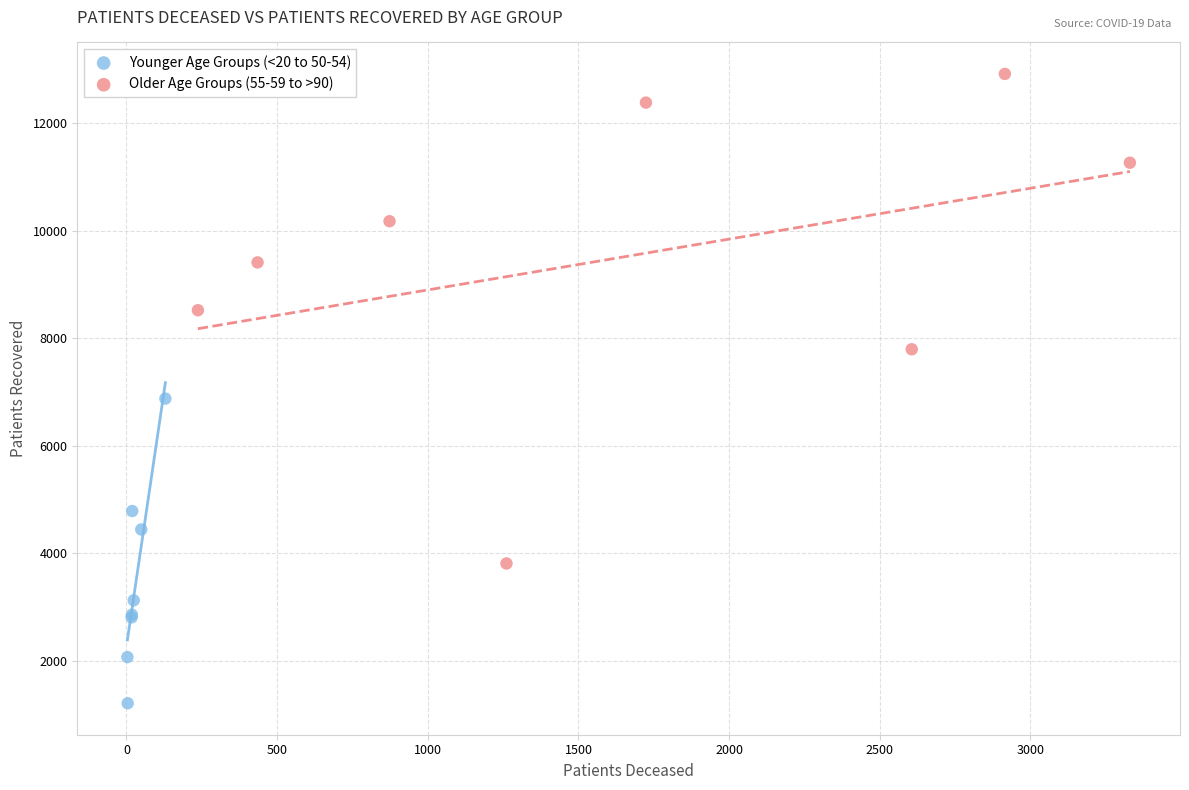

Which series contains the highest Y value?

Older Age Groups (55-59 to >90)